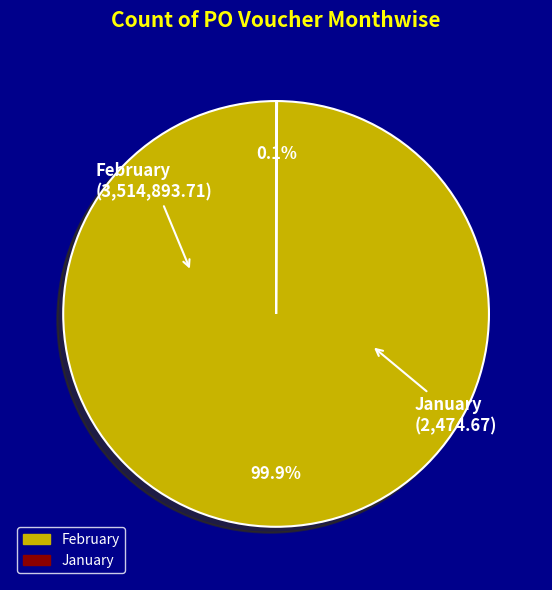

Which category has the biggest portion of the pie?

February